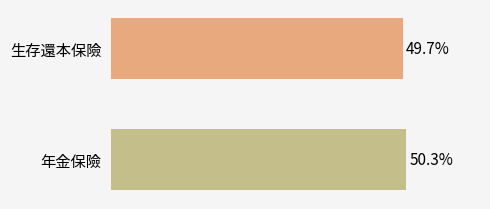

Are the bars horizontal?

Yes